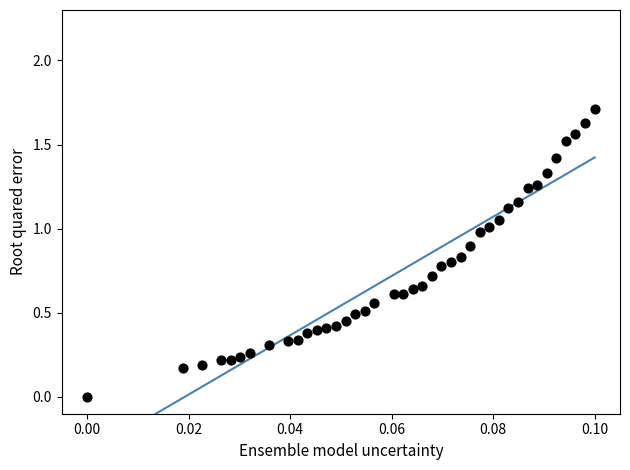

What is the range of Y values (max minus min)?

1.7